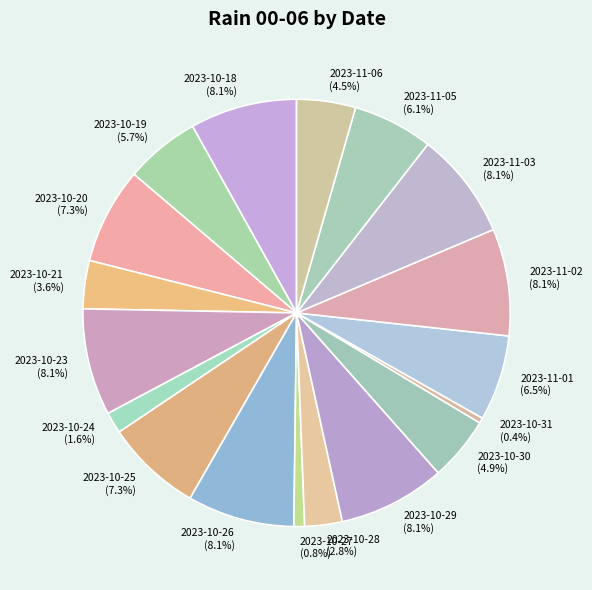

To the nearest percent, what is the difference between the 2023-11-02 and 2023-10-20 slice percentages?

1%